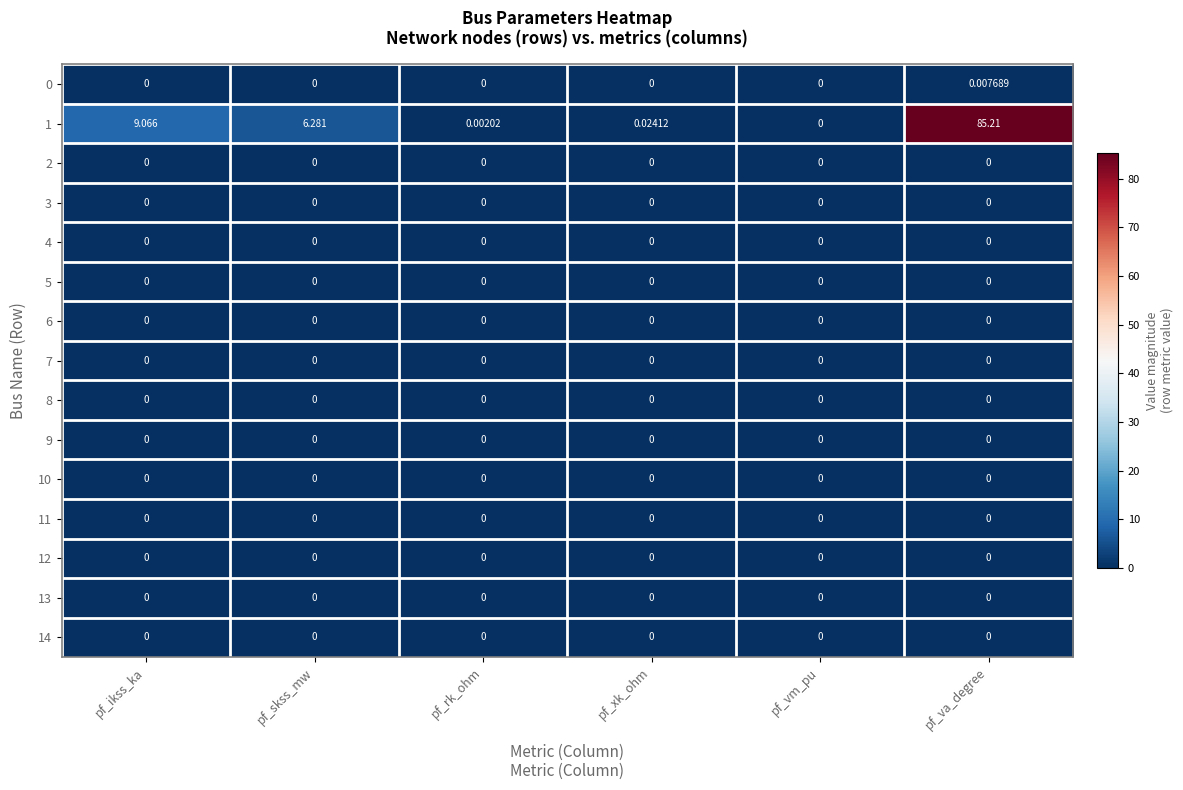

Which label corresponds to the largest value in the chart?

pf_va_degree